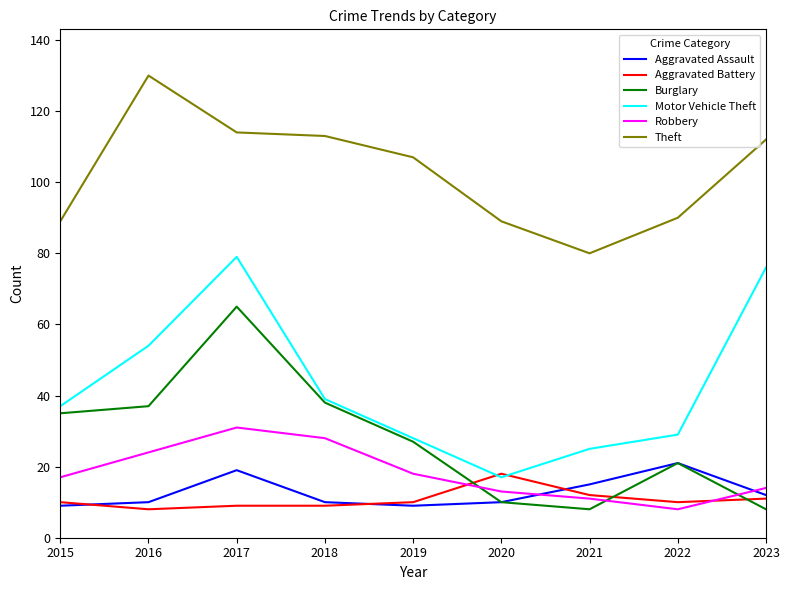

What is the maximum value shown in the chart?

130